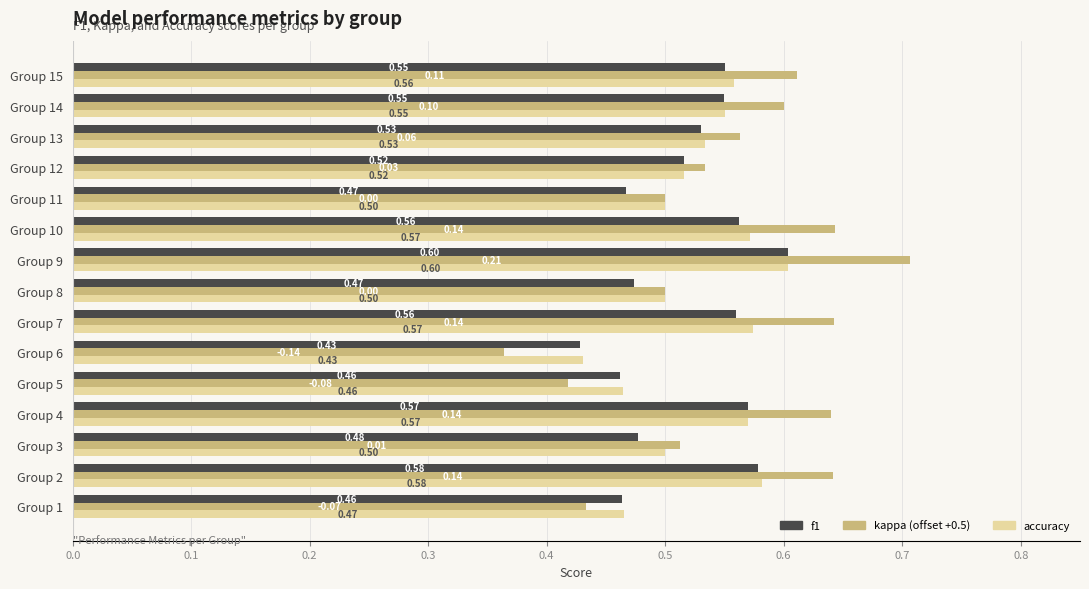

What is the total value across all series at Group 5?

1.3